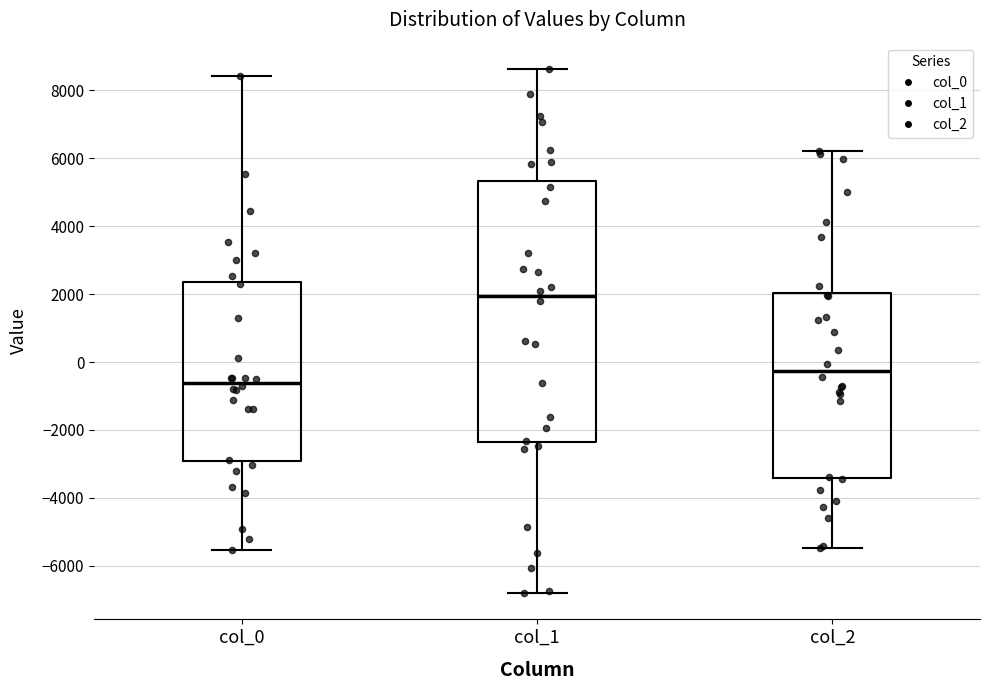

Reading left to right, transcribe this box plot: for each box, give where its median line is, the range the box spans, and where its two whiskers end, as read against the y-axis. The values are not printed on the chart, so give them approximately, as read against the axis.

col_0: median -600, box -3000 to 2400, whiskers -5600 to 8400
col_1: median 2000, box -2400 to 5400, whiskers -6800 to 8600
col_2: median -200, box -3400 to 2000, whiskers -5400 to 6200